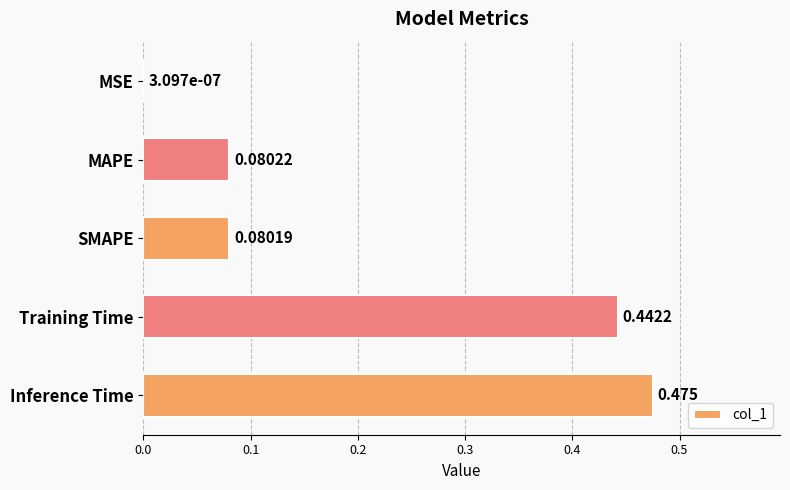

Where is the data nearest to the value 0?

MSE